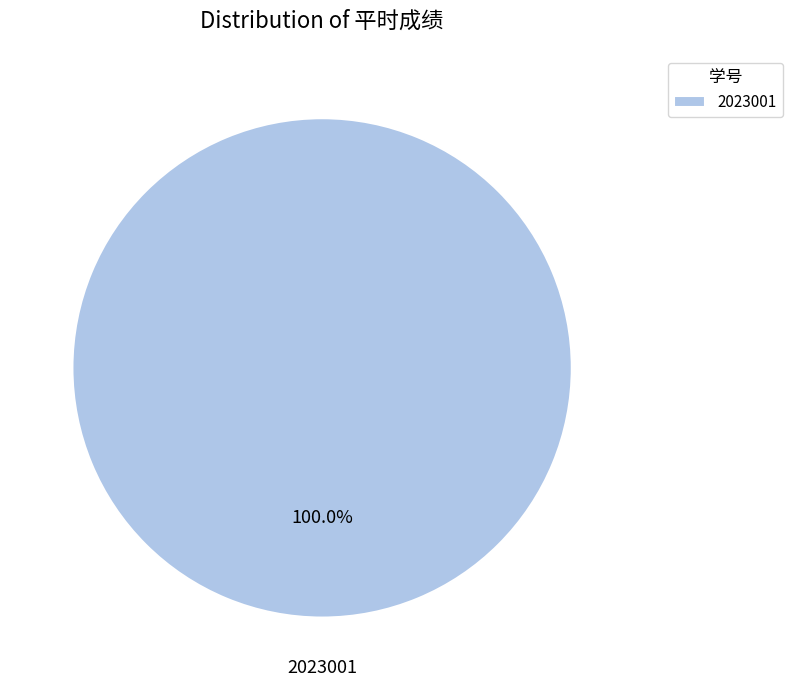

What percentage is the 2023001 slice, to the nearest percent?

100%